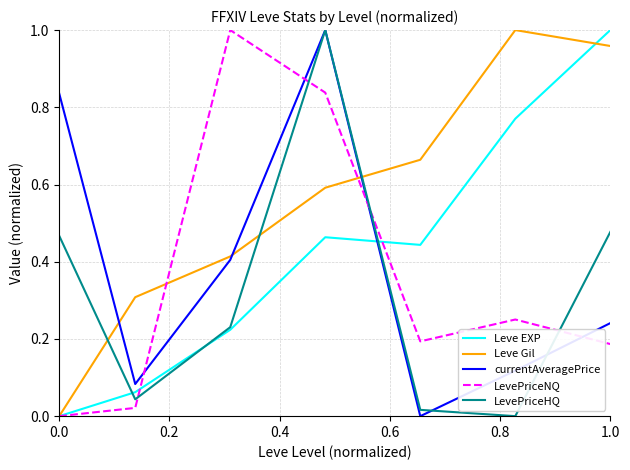

True or false: currentAveragePrice and LevePriceNQ cross at least once.

True